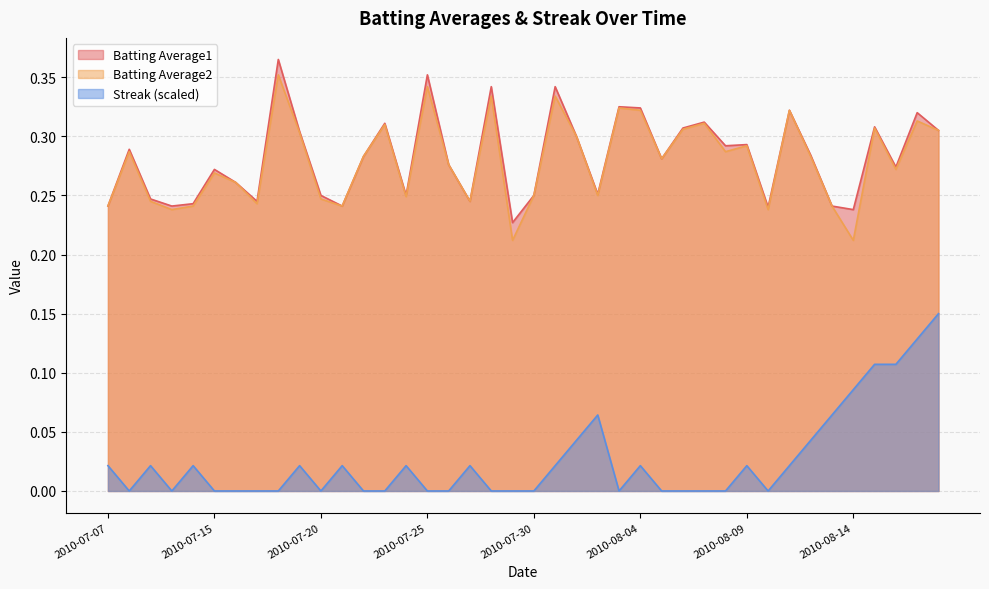

Which series has the largest total across all categories?

Batting Average1